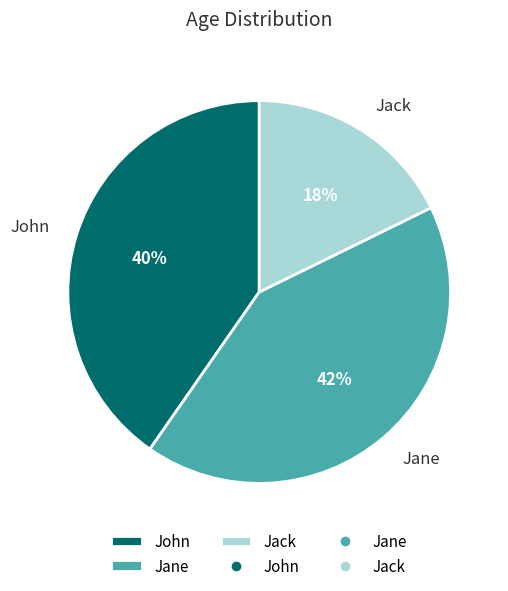

The John slice represents 28% of the pie. True or false?

False